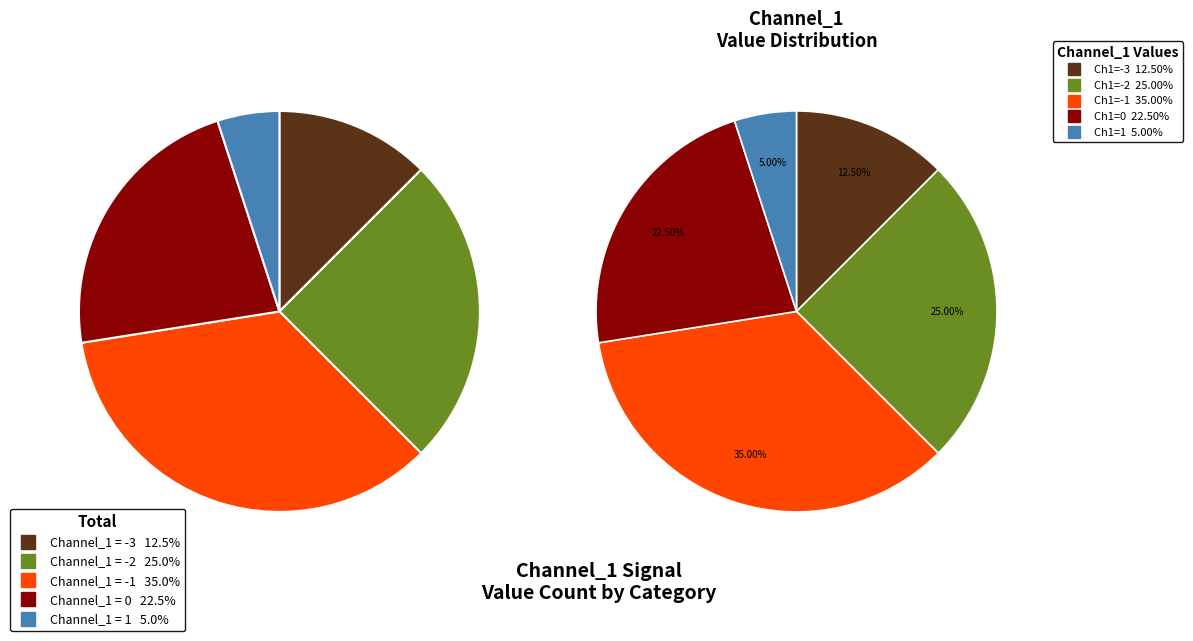

Combined, do Channel_1 = 1 and Channel_1 = 0 account for over 50%?

No